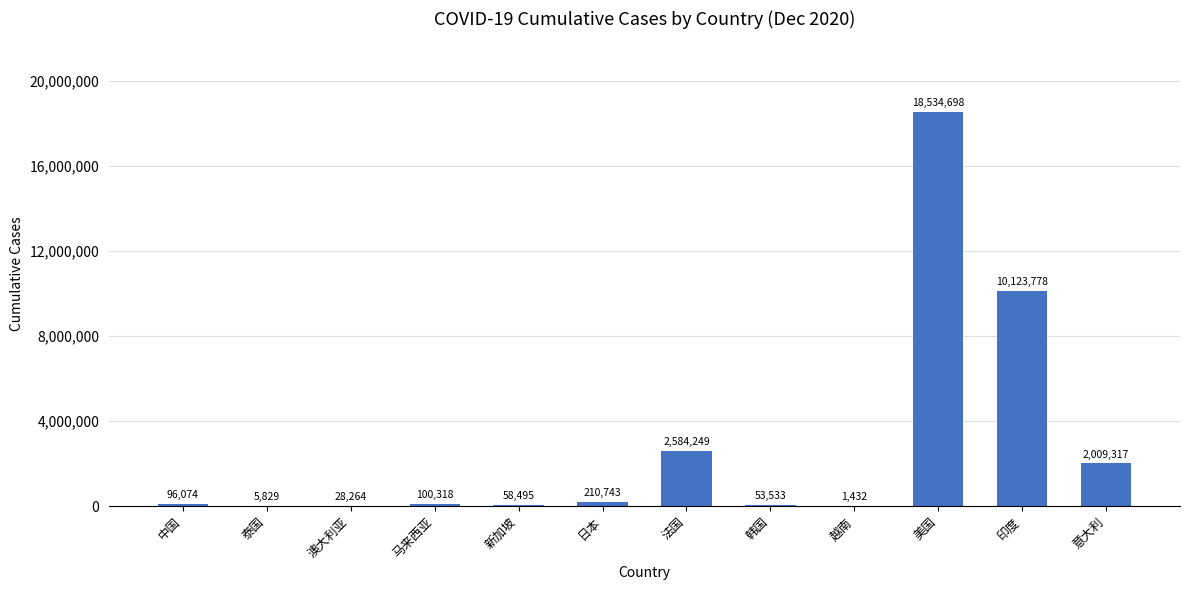

Reading left to right, transcribe all the data shown in this chart.

中国=96074	泰国=5829	澳大利亚=28264	马来西亚=100318	新加坡=58495	日本=210743	法国=2584249	韩国=53533	越南=1432	美国=18534698	印度=10123778	意大利=2009317